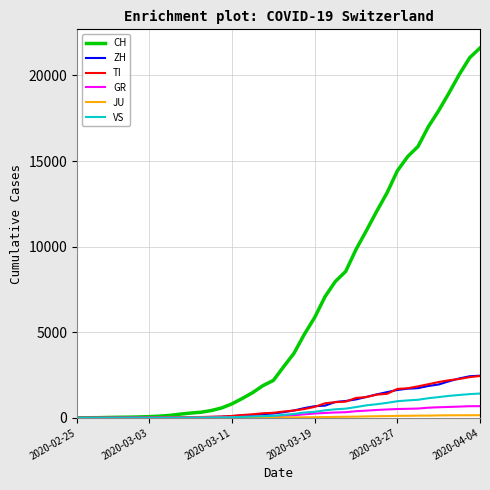

Is this an area chart (filled region under the line)?

No